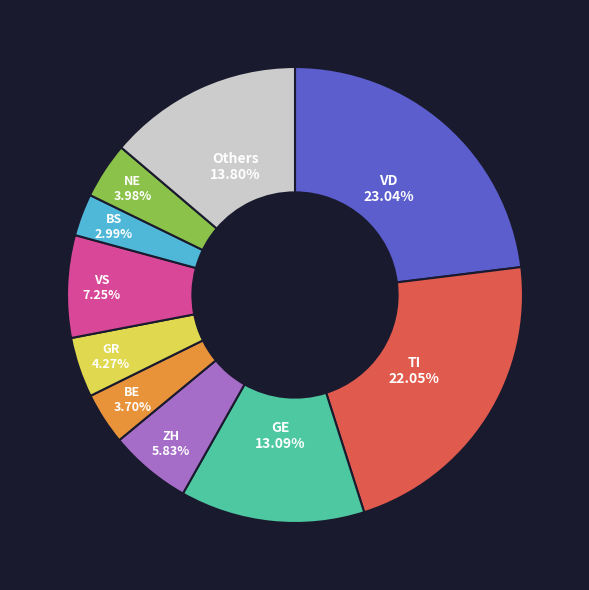

To the nearest percent, what is the average slice percentage?

10%